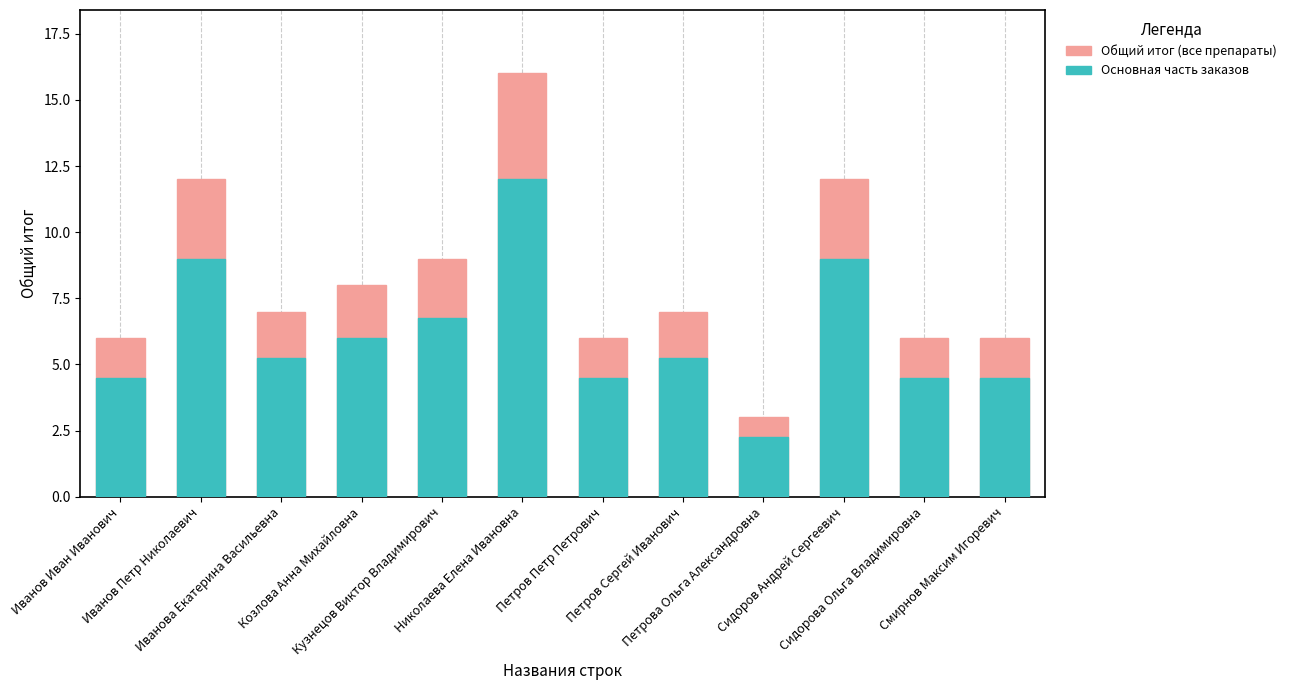

At which label is Общий итог closest to 9?

Кузнецов Виктор Владимирович